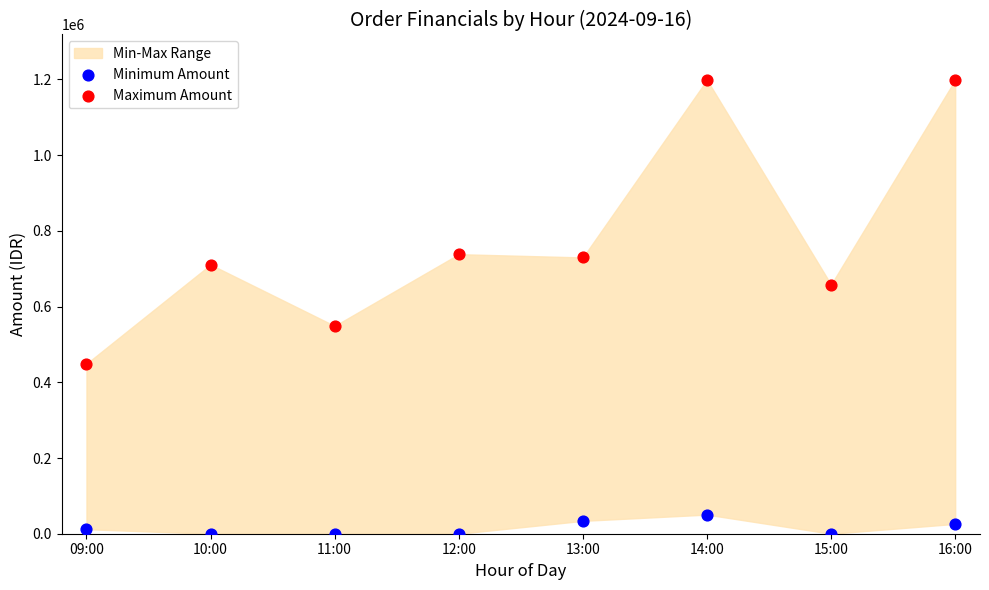

Which series reaches the minimum Y coordinate?

Minimum Amount